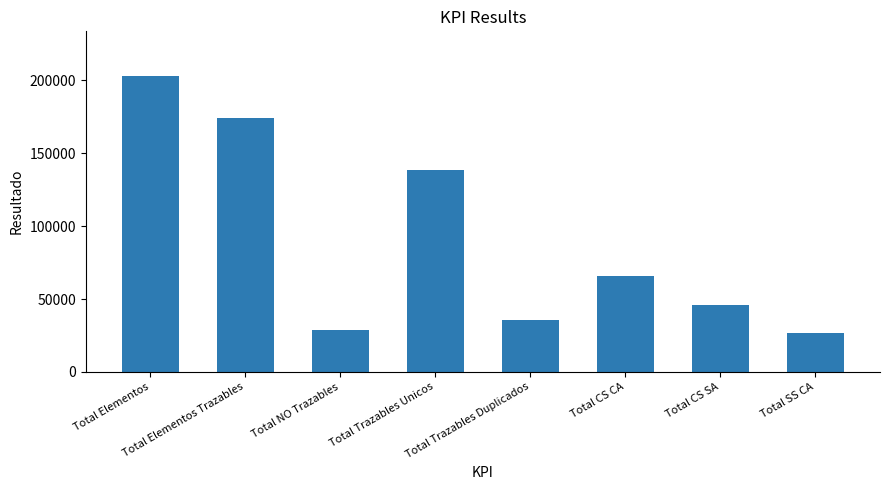

What is the change in value from Total Elementos Trazables to Total NO Trazables?

-145800